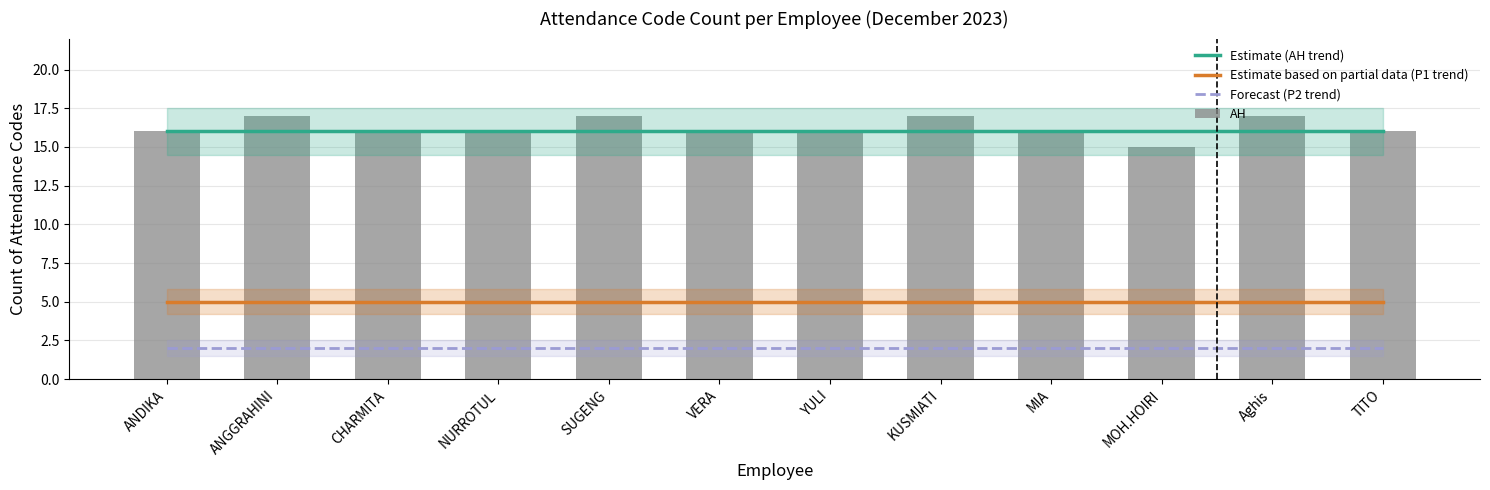

True or false: Estimate (AH trend) has a value of 27 at TITO.

False